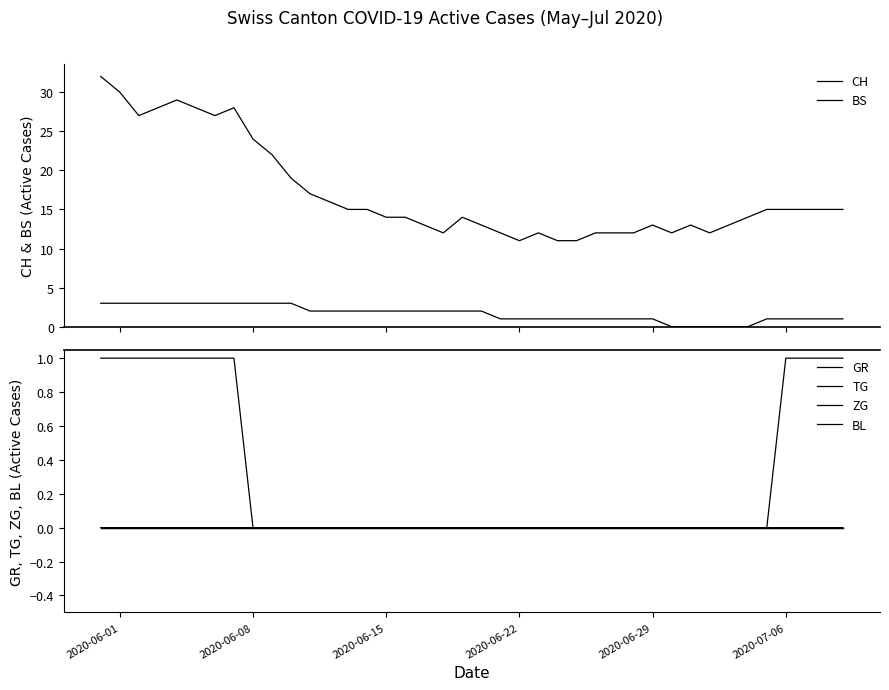

Reading left to right, what are all the values shown in this chart?

CH: 32	30	27	28	29	28	27	28	24	22	19	17	16	15	15	14	14	13	12	14	13	12	11	12	11	11	12	12	12	13	12	13	12	13	14	15	15	15	15	15
BS: 3	3	3	3	3	3	3	3	3	3	3	2	2	2	2	2	2	2	2	2	2	1	1	1	1	1	1	1	1	1	0	0	0	0	0	1	1	1	1	1
GR: 1	1	1	1	1	1	1	1	0	0	0	0	0	0	0	0	0	0	0	0	0	0	0	0	0	0	0	0	0	0	0	0	0	0	0	0	0	0	0	0
TG: 0	0	0	0	0	0	0	0	0	0	0	0	0	0	0	0	0	0	0	0	0	0	0	0	0	0	0	0	0	0	0	0	0	0	0	0	1	1	1	1
ZG: 0	0	0	0	0	0	0	0	0	0	0	0	0	0	0	0	0	0	0	0	0	0	0	0	0	0	0	0	0	0	0	0	0	0	0	0	0	0	0	0
BL: 0	0	0	0	0	0	0	0	0	0	0	0	0	0	0	0	0	0	0	0	0	0	0	0	0	0	0	0	0	0	0	0	0	0	0	0	0	0	0	0